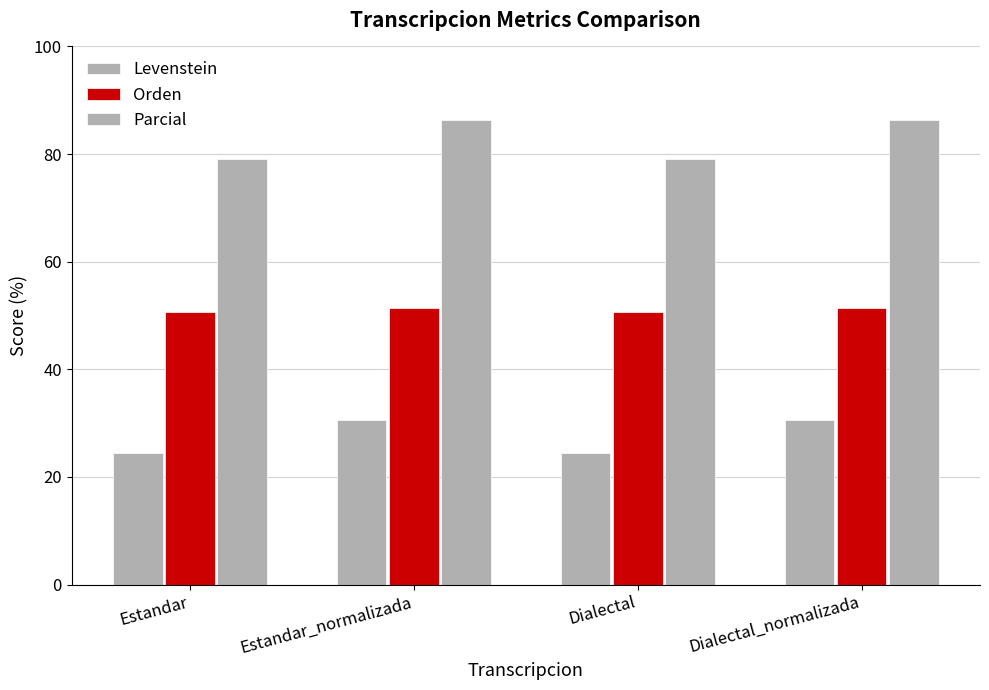

Which series has the largest total across all categories?

Parcial